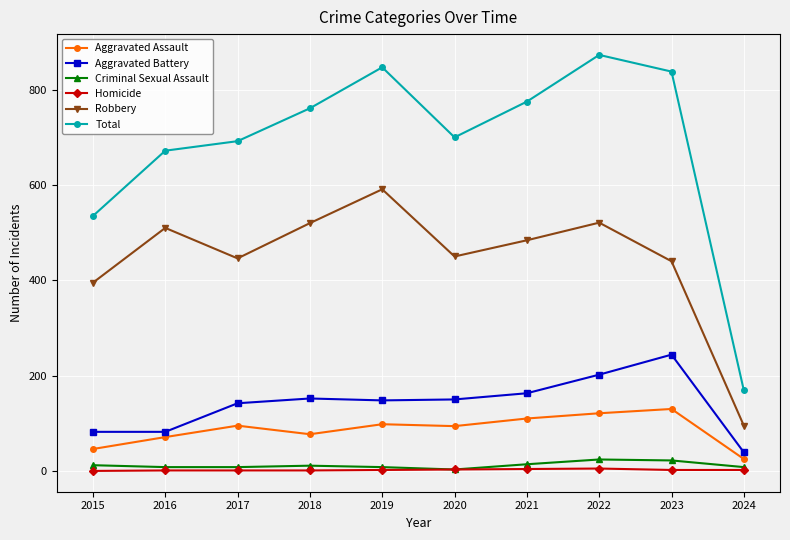

Which series changed the most between 2015 and 2024?

Total